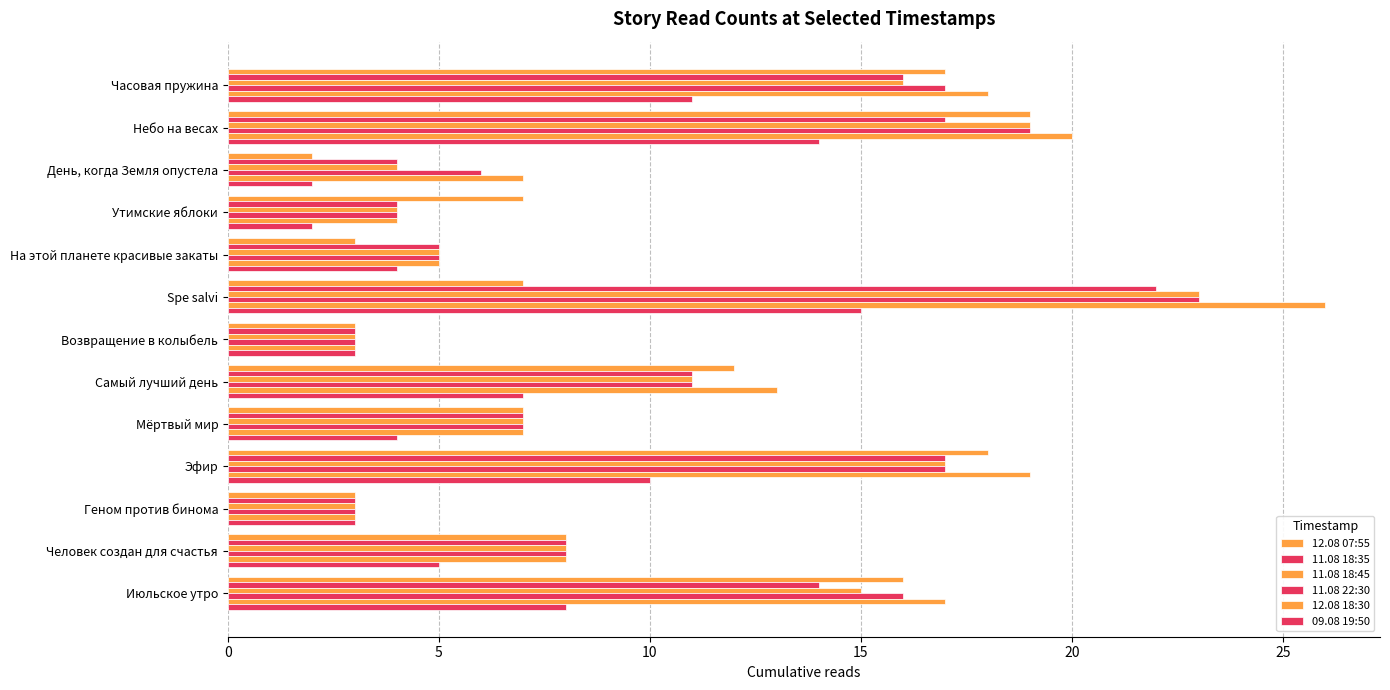

What is the difference between the maximum and minimum values in the 11.08 18:45 series?

20